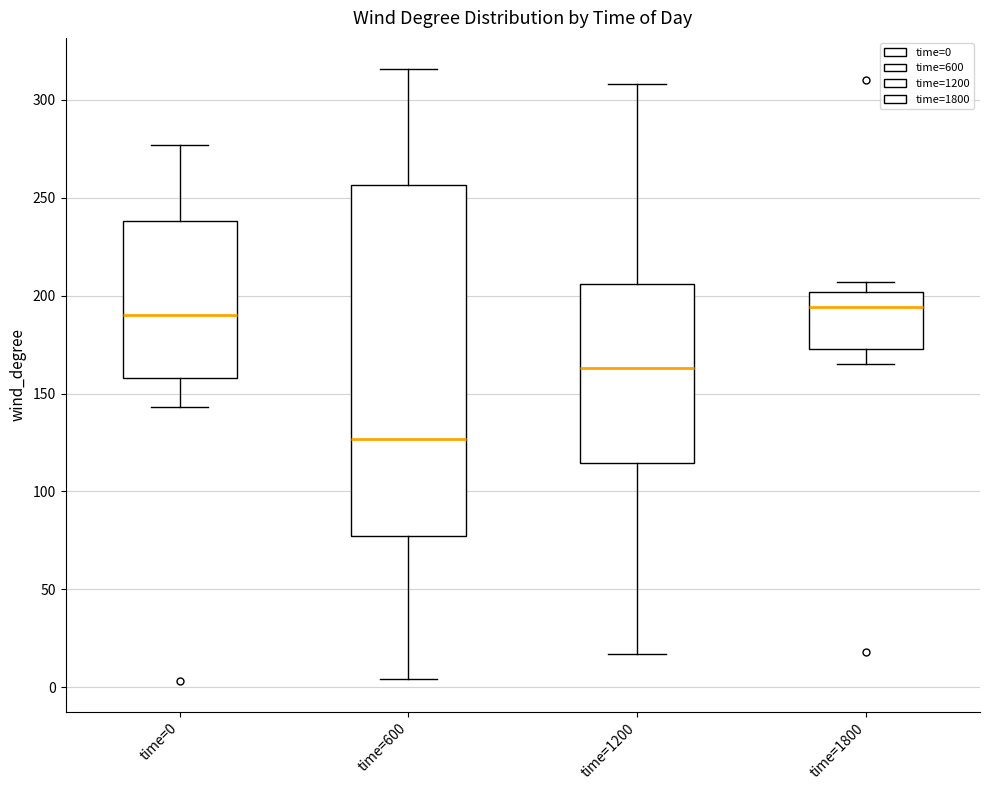

Which box is the tallest, from its lower edge to its upper edge?

time=600